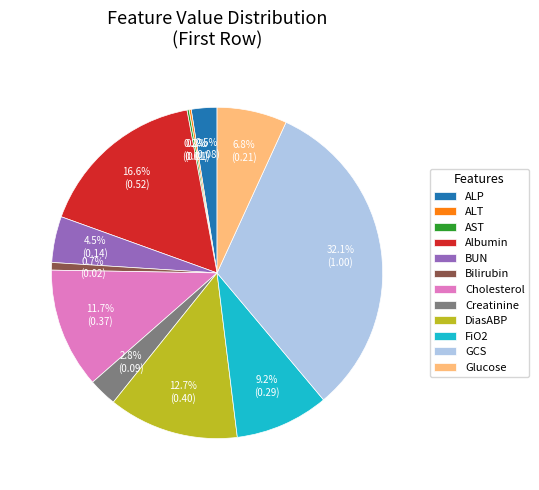

Does DiasABP represent more than half of the total?

No